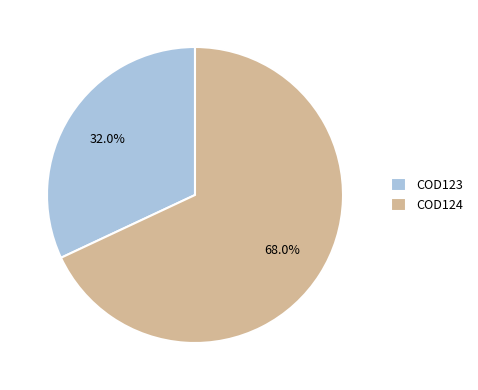

Is COD124 the majority of the pie?

Yes